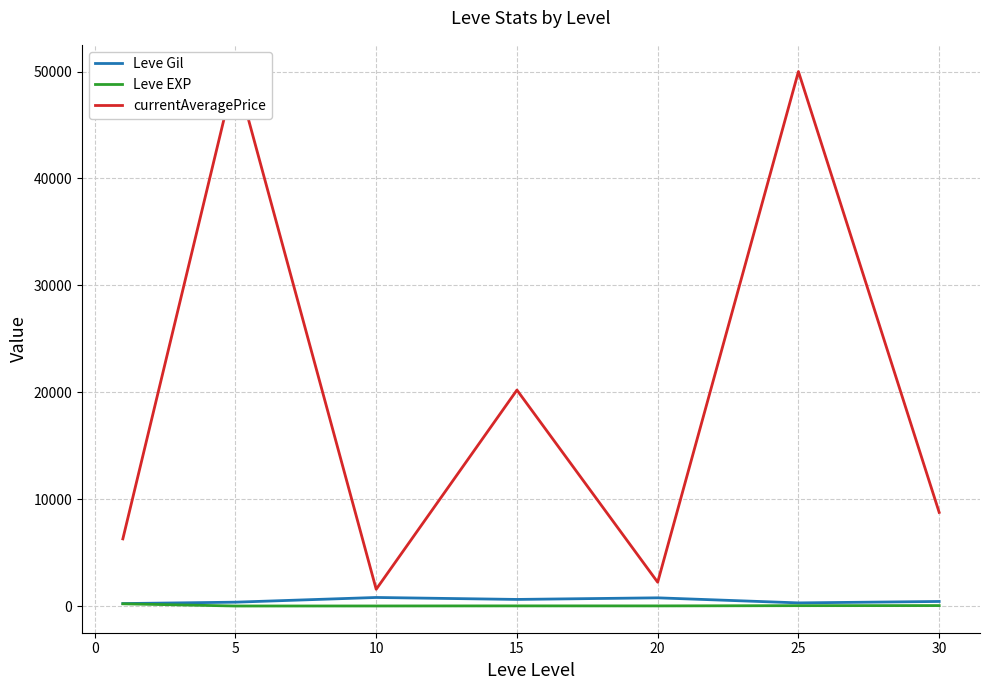

True or false: Leve EXP has a value of 24.2 at 15.

False